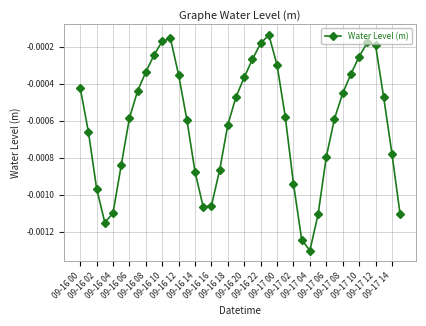

True or false: there are more than 1 points higher than both neighbors.

True